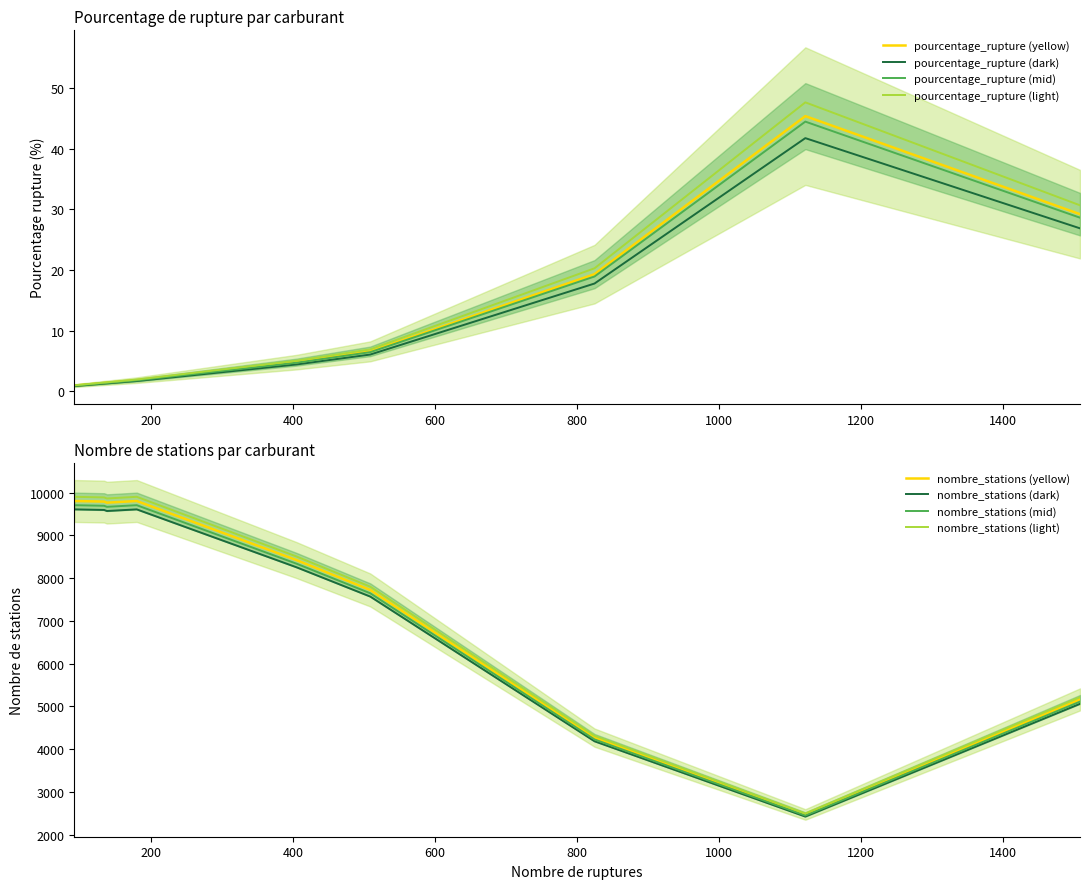

What is the difference between the second highest and minimum values in the nombre_stations series?

7335.0